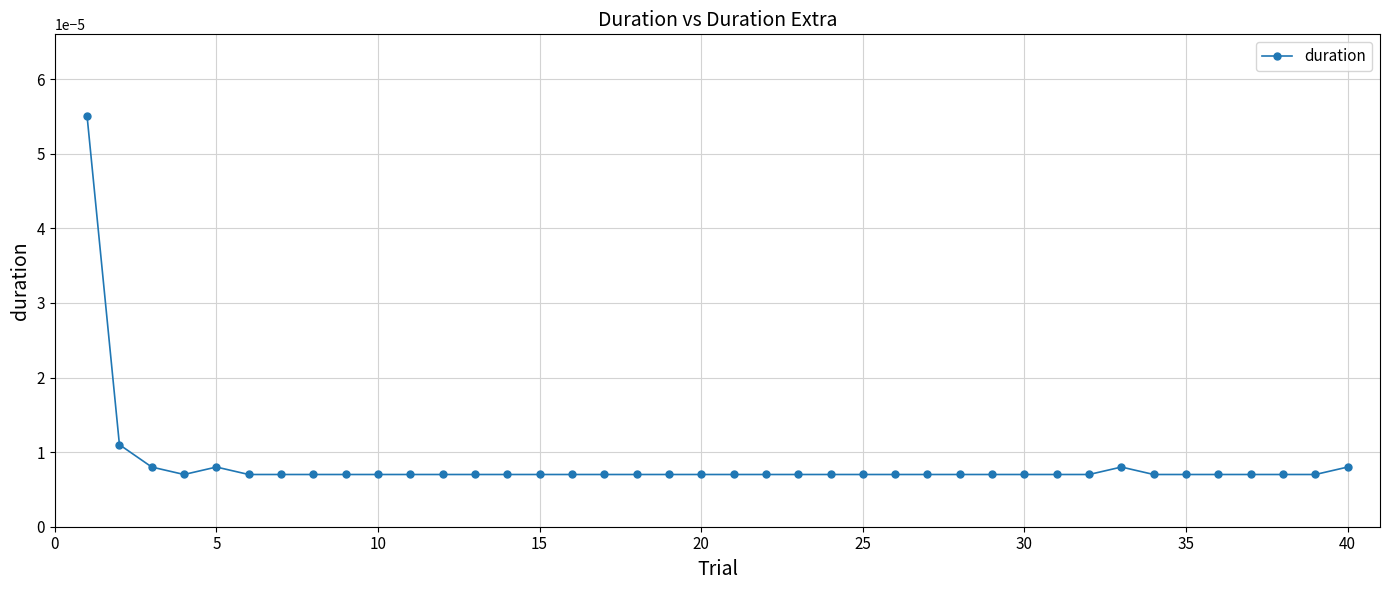

Count the values in the range 0 to 1.

40